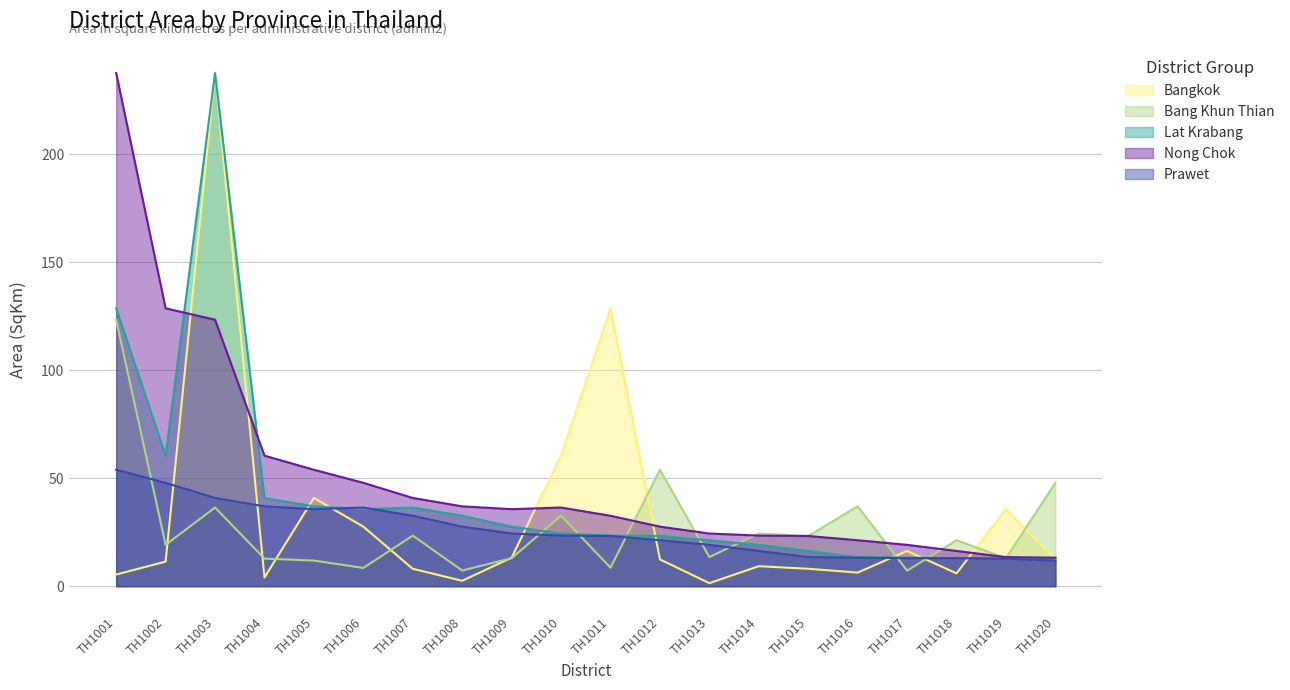

At which label does Bang Khun Thian reach its minimum?

TH1017